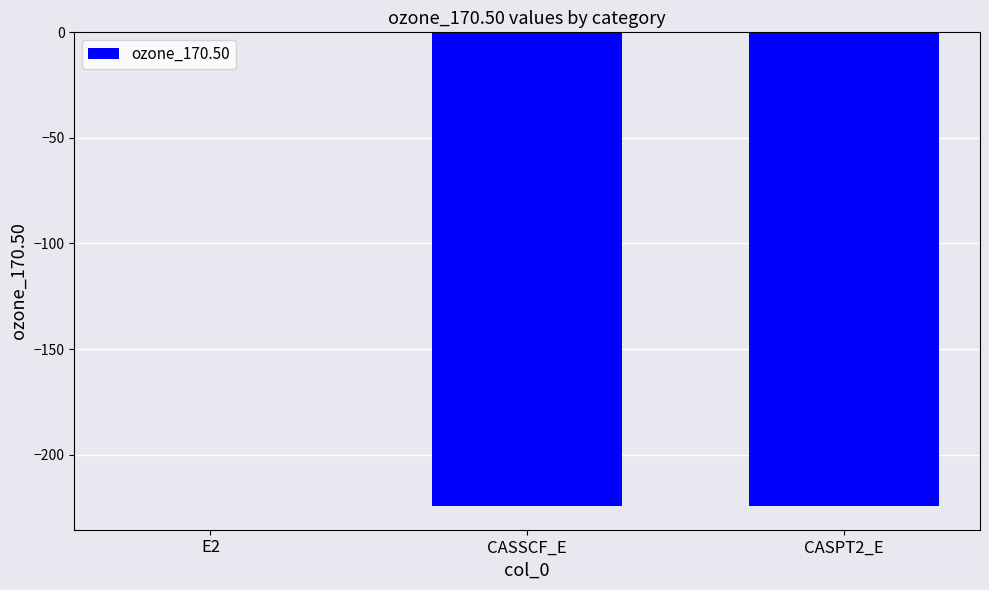

The value at CASSCF_E is -224.3. True or false?

True